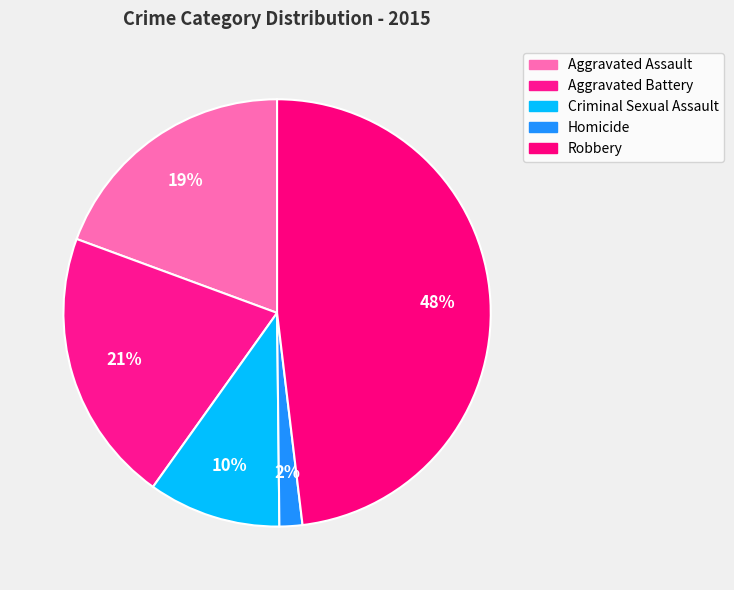

The Aggravated Battery slice represents 35% of the pie. True or false?

False